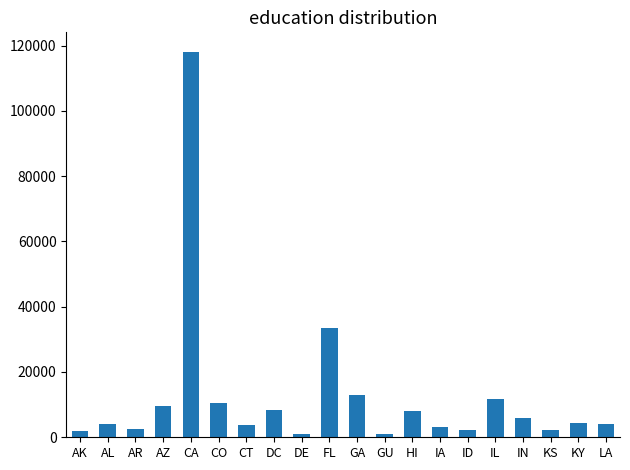

What is the difference between the maximum and minimum values?

117072